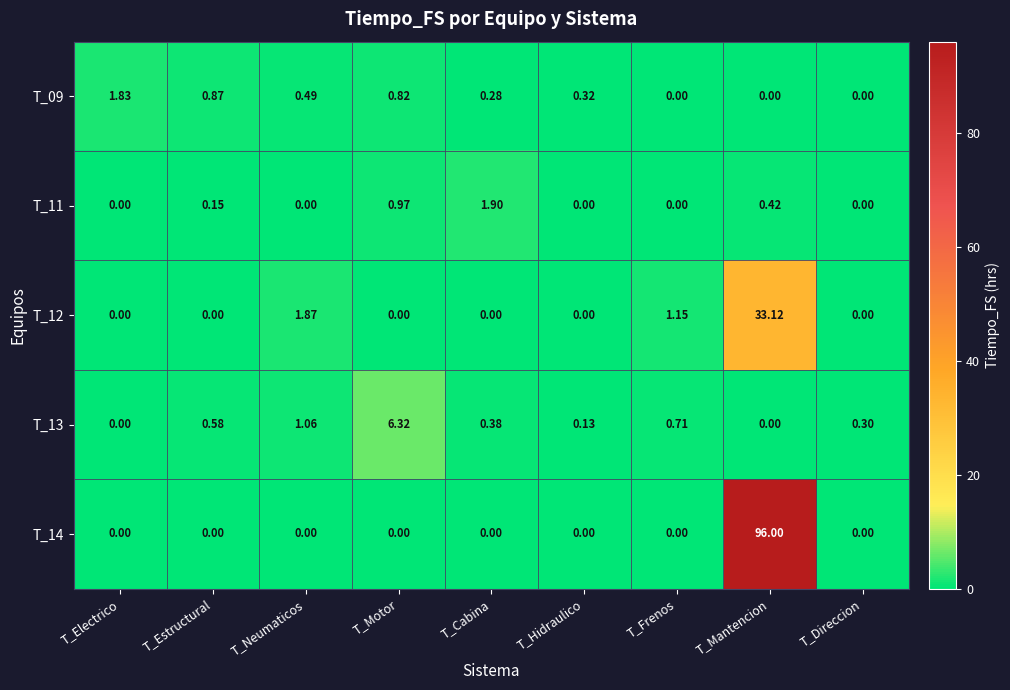

At which category is the sum across all series the highest?

T_Mantencion